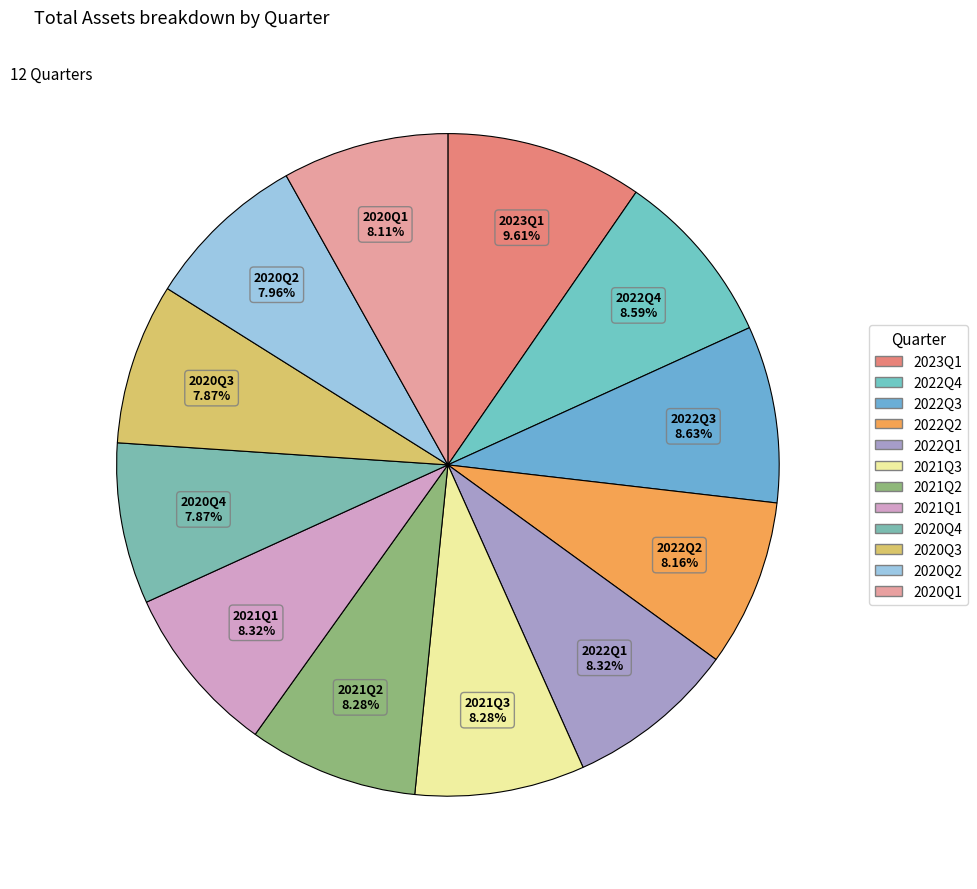

To the nearest percent, what is the combined percentage of 2021Q2 and 2022Q2?

16%